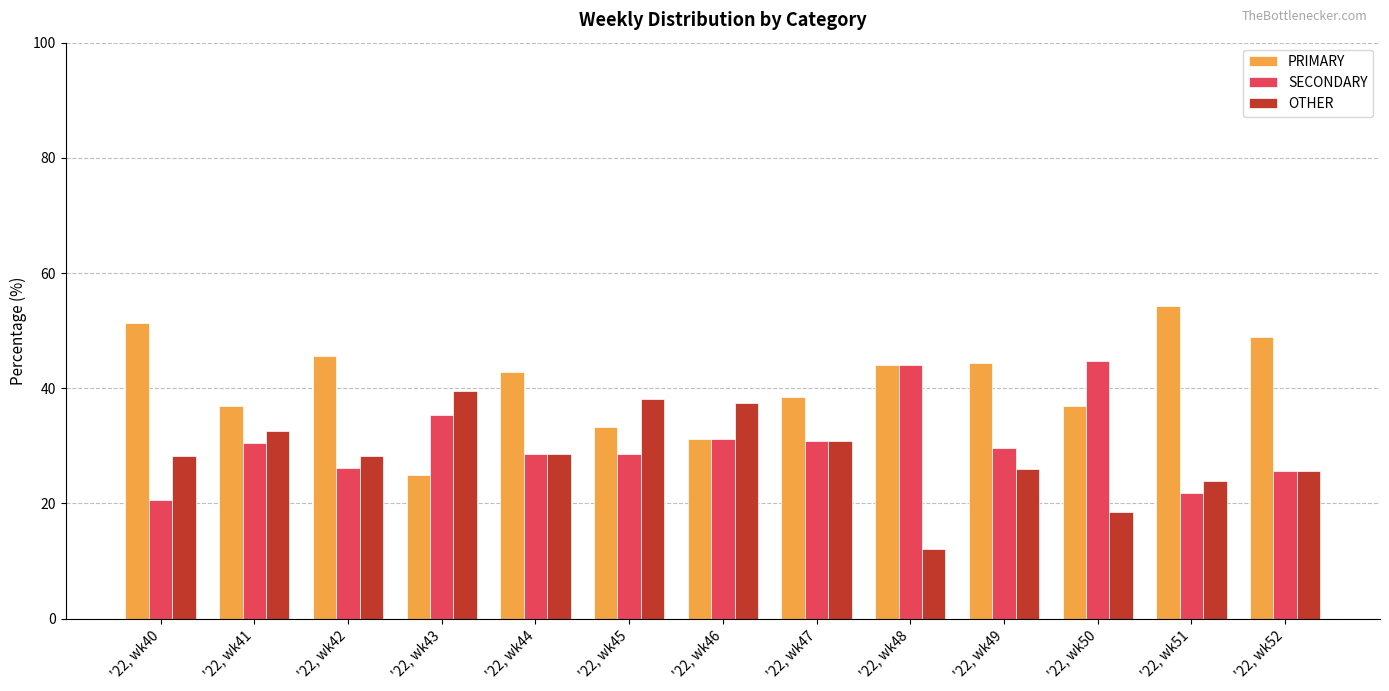

What is the total value across all series at '22, wk52?

100.0